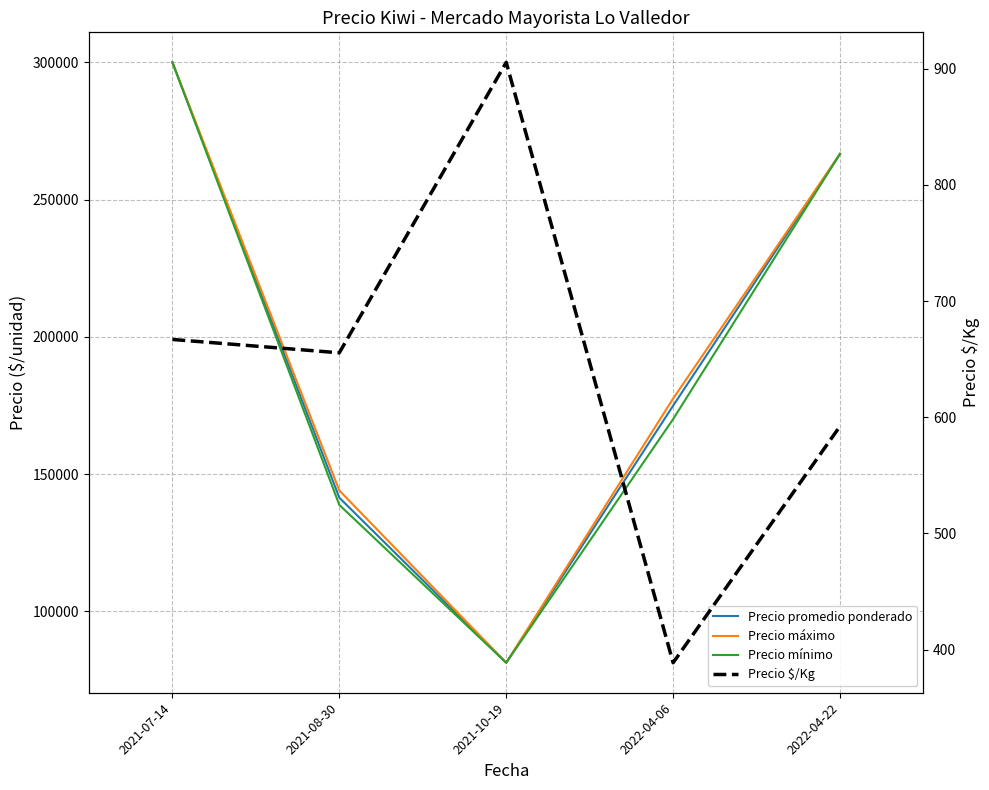

List the labels in order of Precio máximo value, largest first.

2021-07-14, 2022-04-22, 2022-04-06, 2021-08-30, 2021-10-19